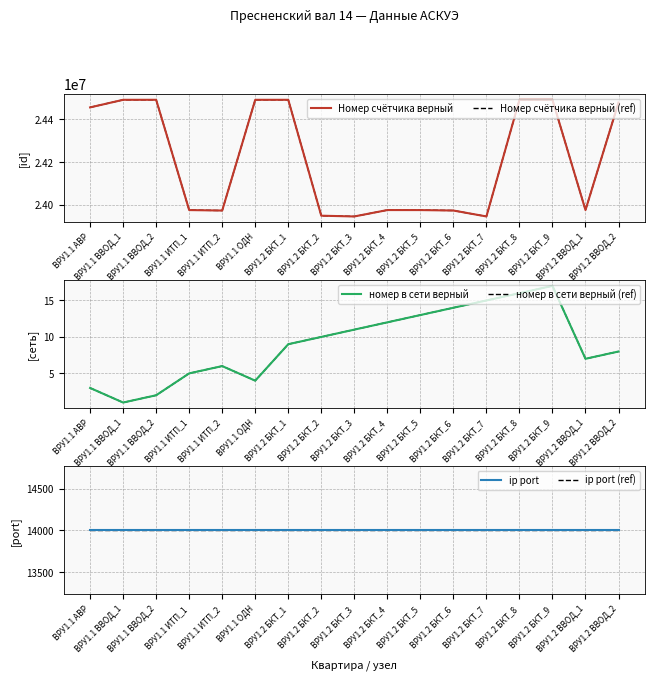

What is the total value across all series at ВРУ1.1 ВВОД_1?

49011564